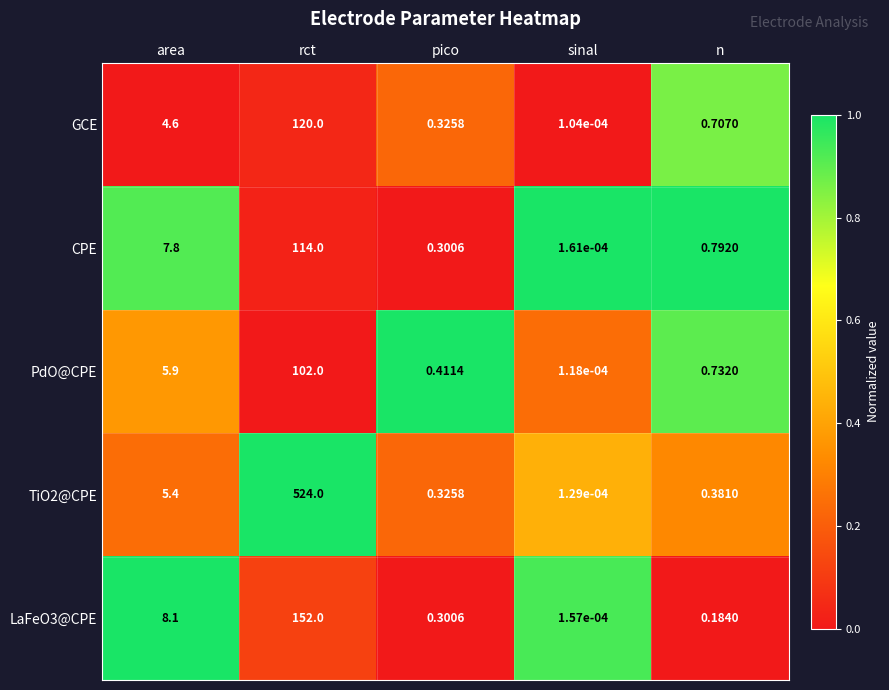

At which category does the chart reach its minimum across all series?

sinal